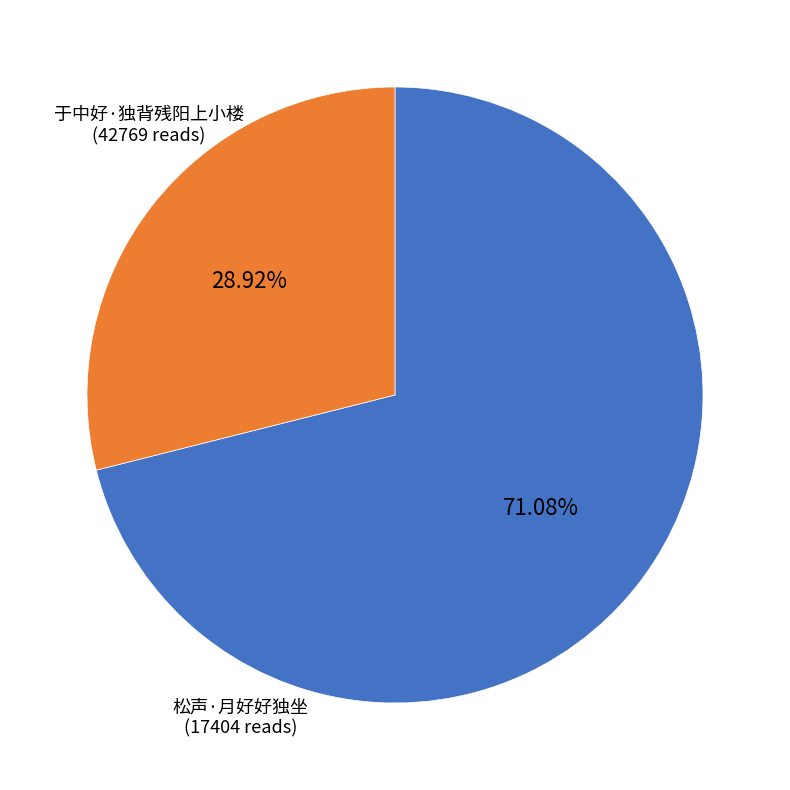

Is it true that 松声·月好好独坐 is 29% of the pie?

True